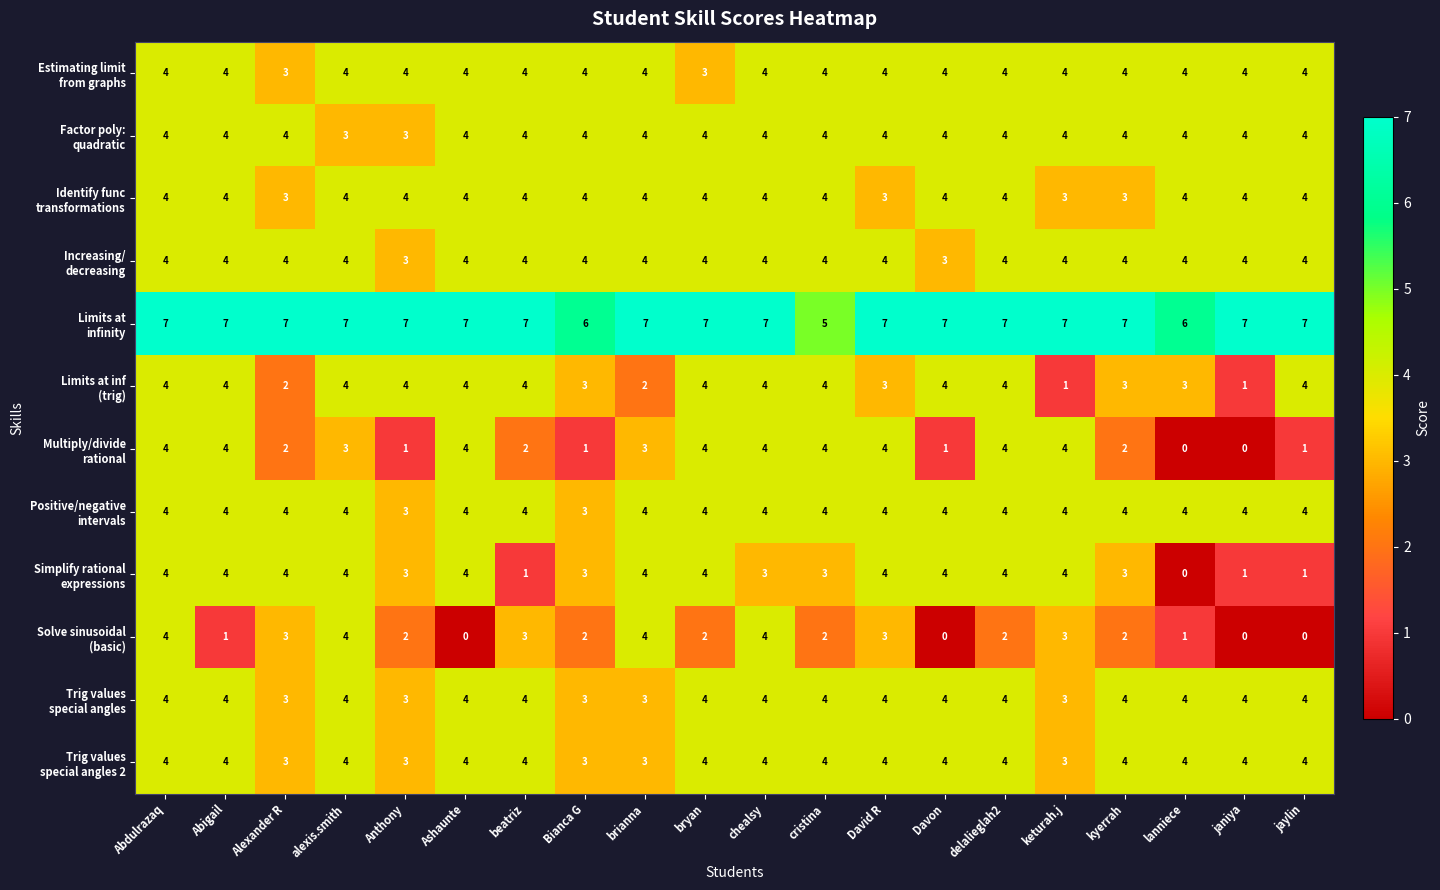

What is the total value across all series at cristina?

46